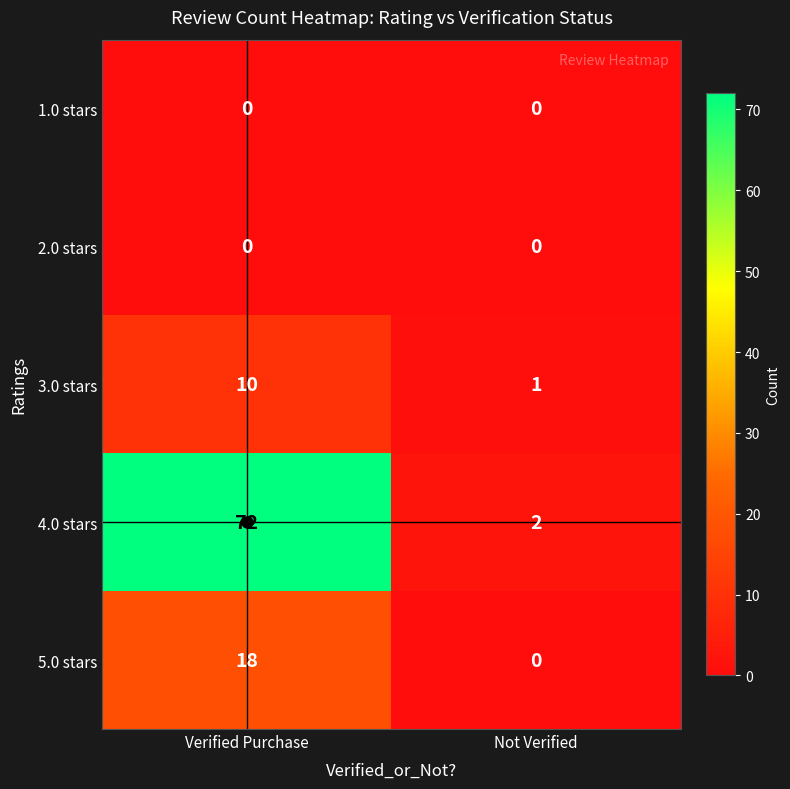

Is it true that 5.0 stars equals 11 at Verified Purchase?

False